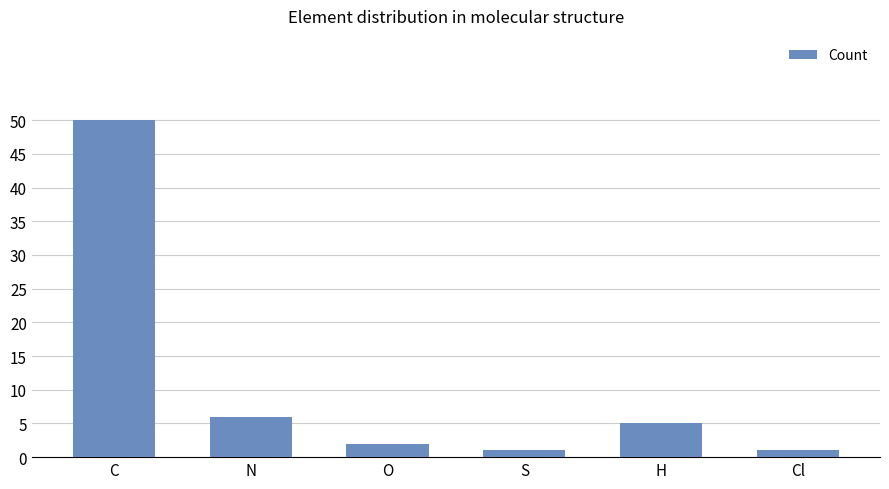

How many bars are there in total?

6